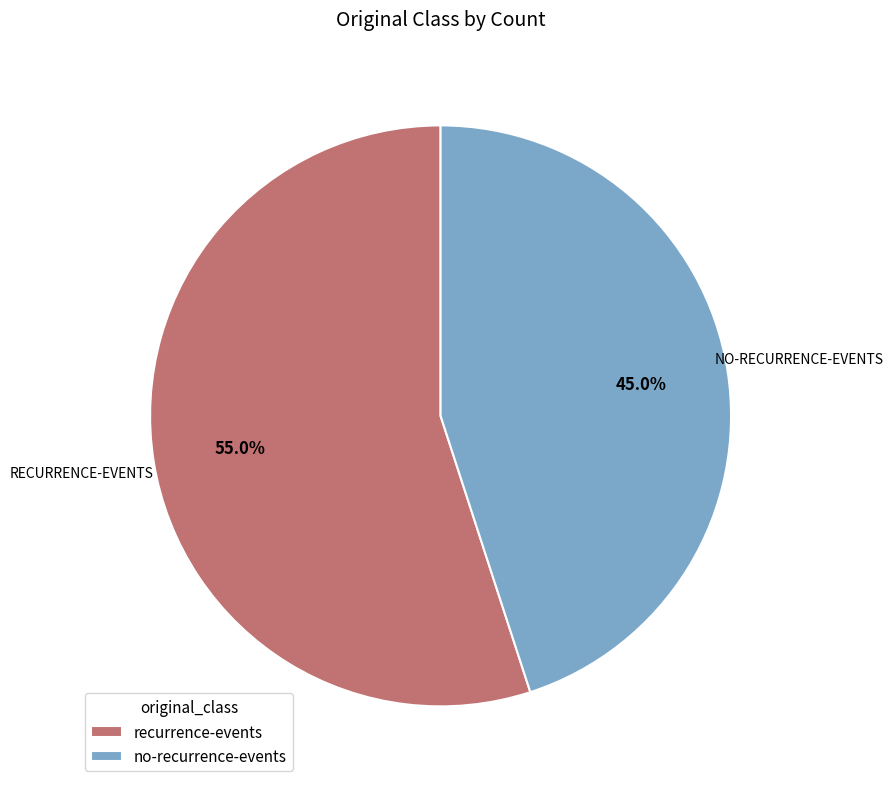

Rank the categories by value from highest to lowest.

recurrence-events, no-recurrence-events